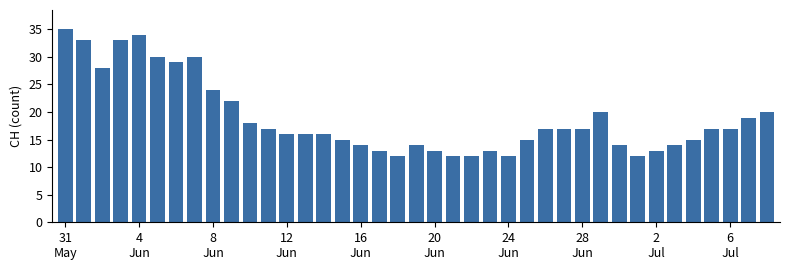

What is the minimum value shown in the chart?

12